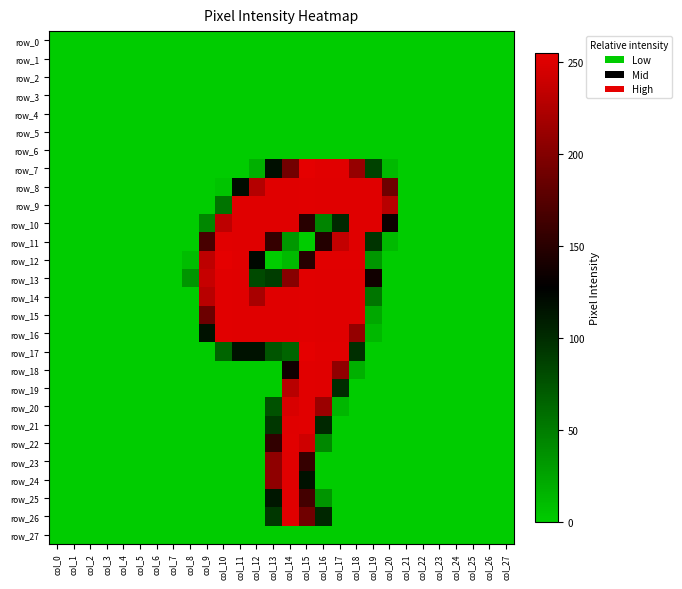

At how many categories does at least one series exceed 13?

13